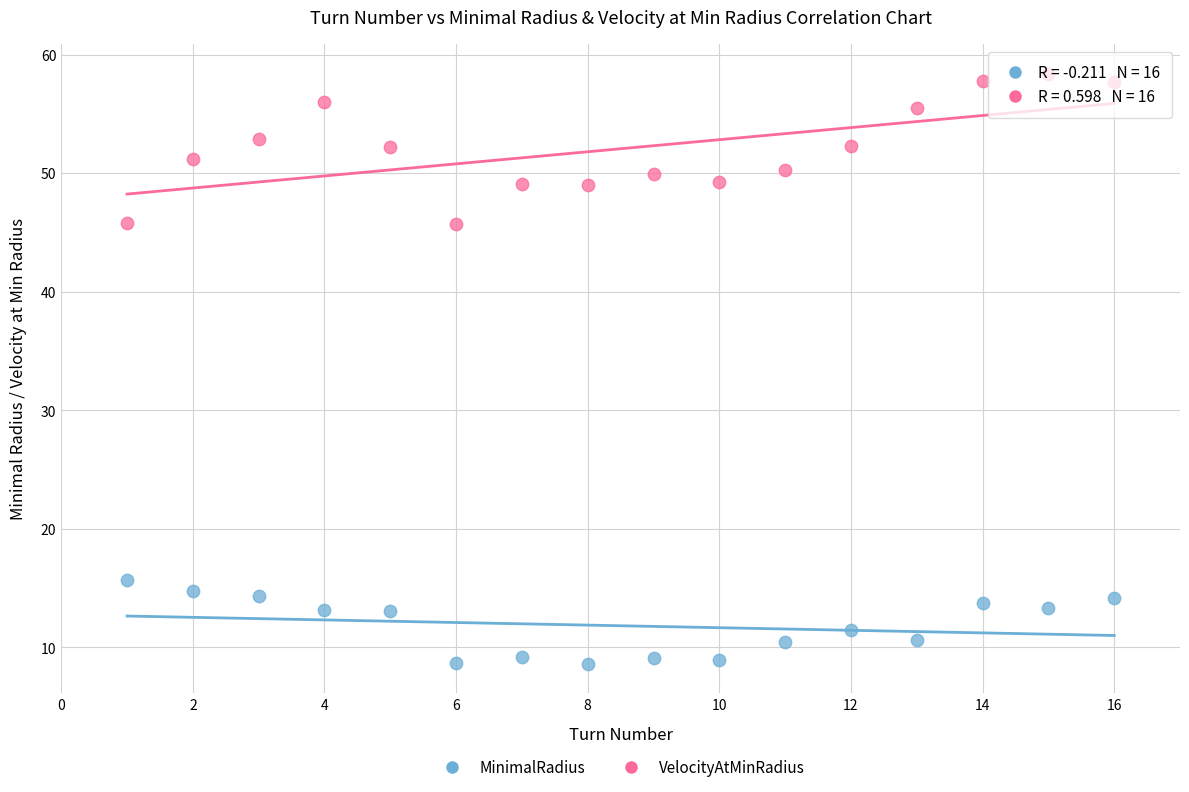

What is the X range (max minus min) for the scatter plot?

15.0